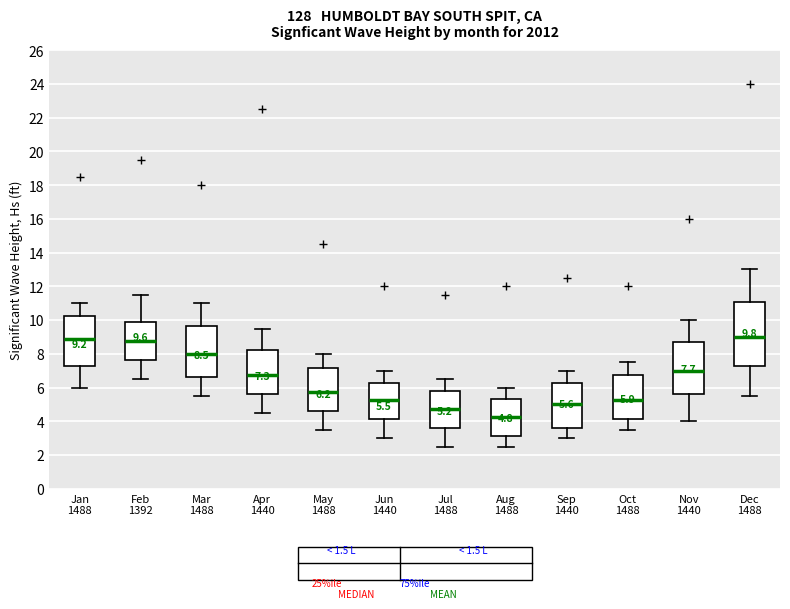

Which box has the lowest median line?

Aug 1488